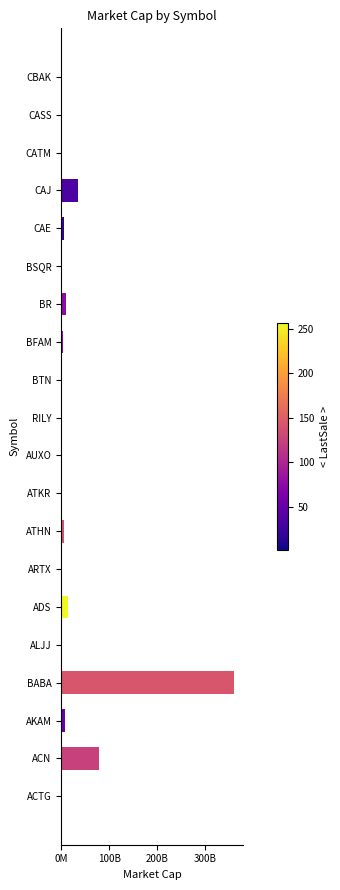

Are the bars horizontal?

Yes